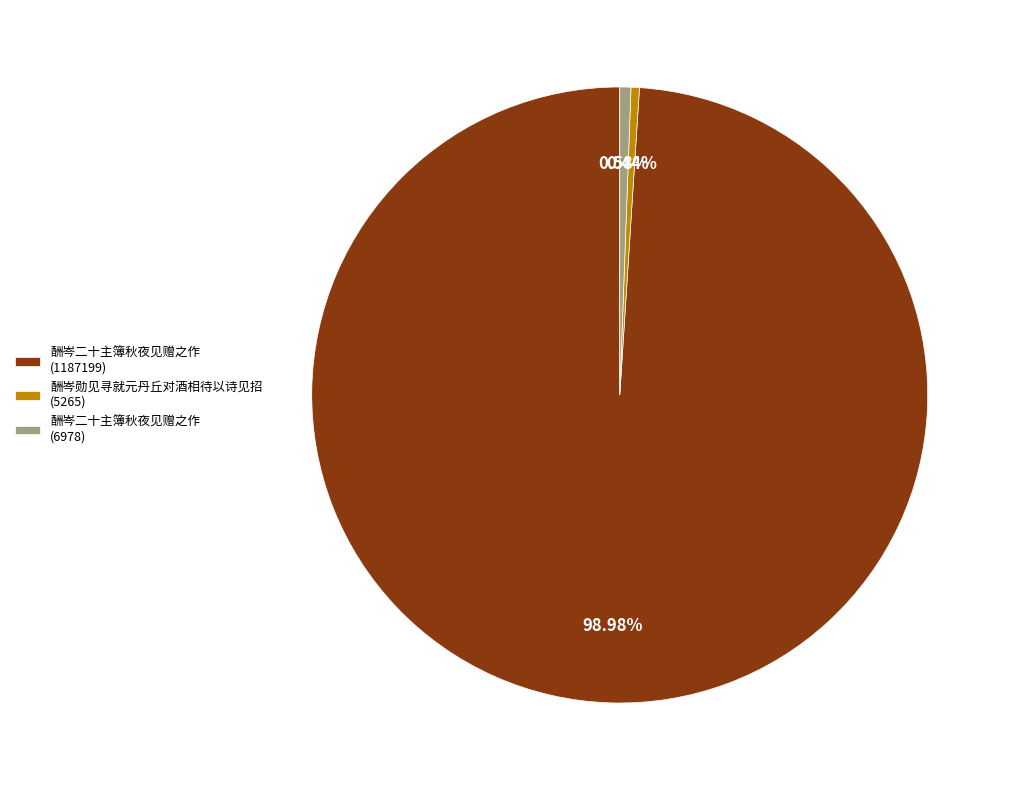

What is the total percentage of 酬岑二十主簿秋夜见赠之作 (6978) and 酬岑二十主簿秋夜见赠之作 (1187199)?

99.6%